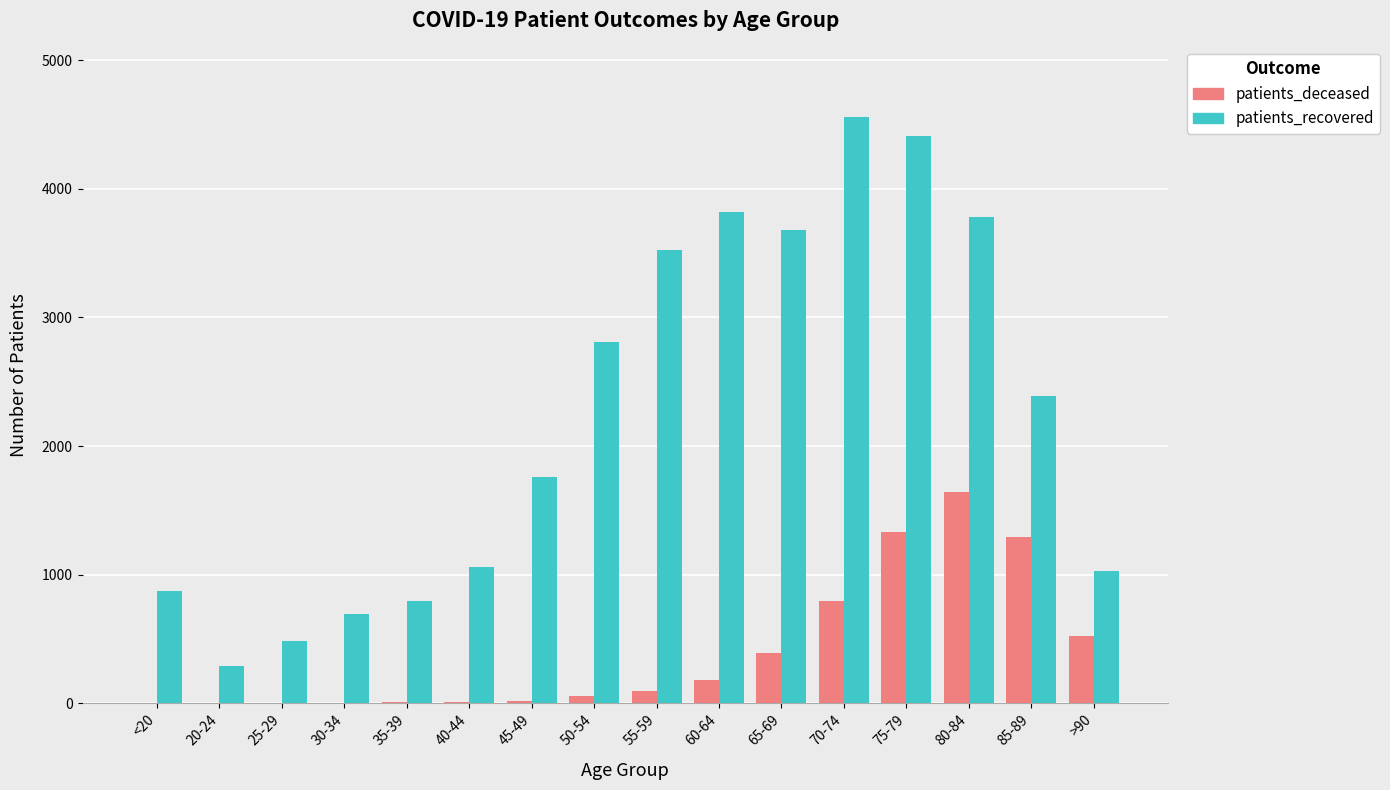

How many series are shown in this chart?

2